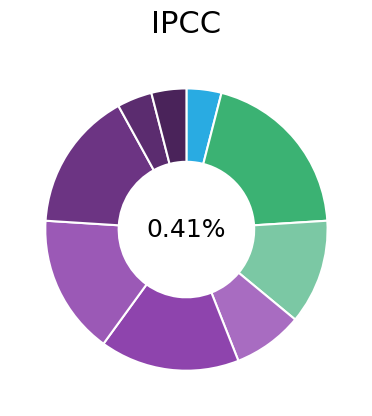

True or false: 10 accounts for 8% of the total.

True